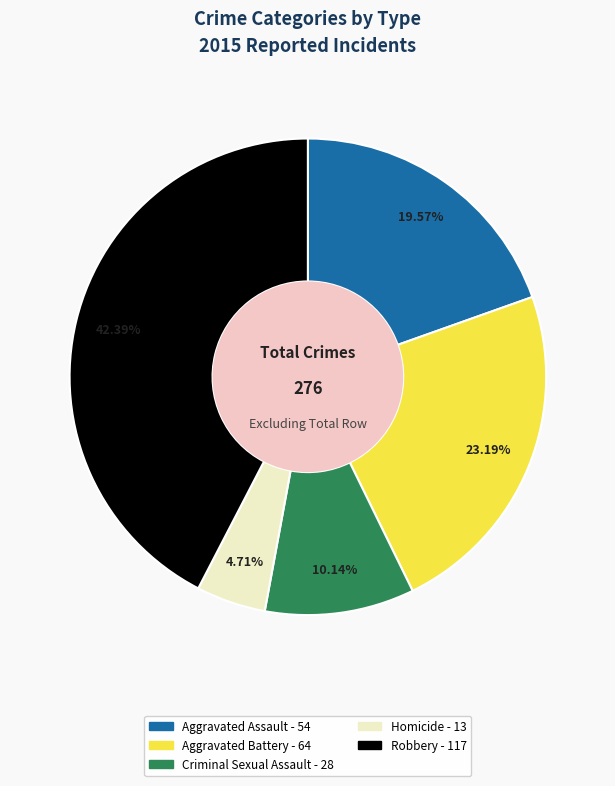

What percentage is the Aggravated Battery slice, to the nearest percent?

23%